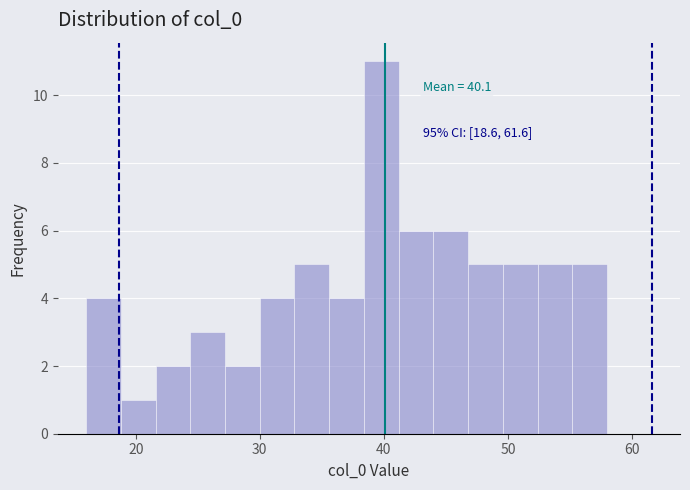

Read against the x-axis, roughly where is the centre of the tallest bar?

40